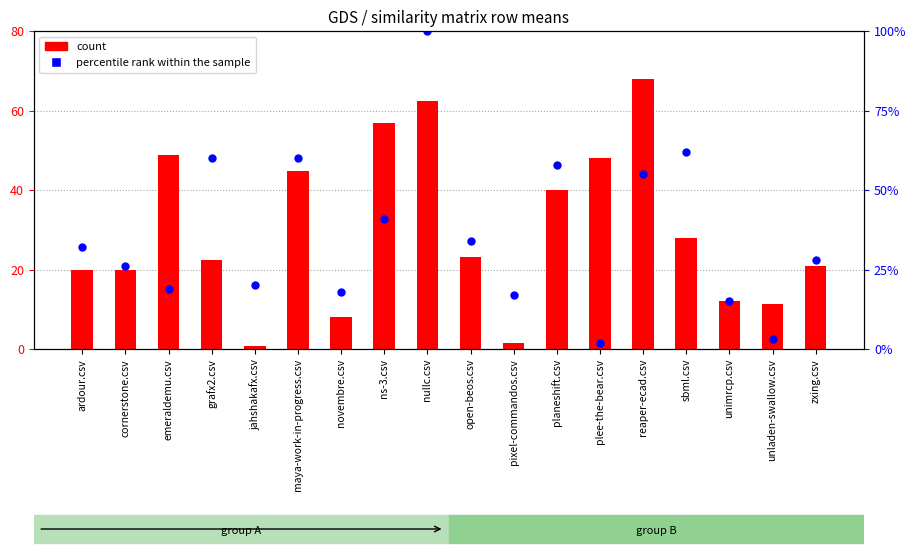

Which series has the largest total across all categories?

count